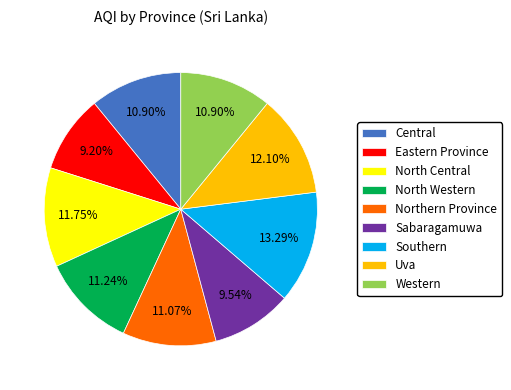

Is there a majority slice in this chart?

No